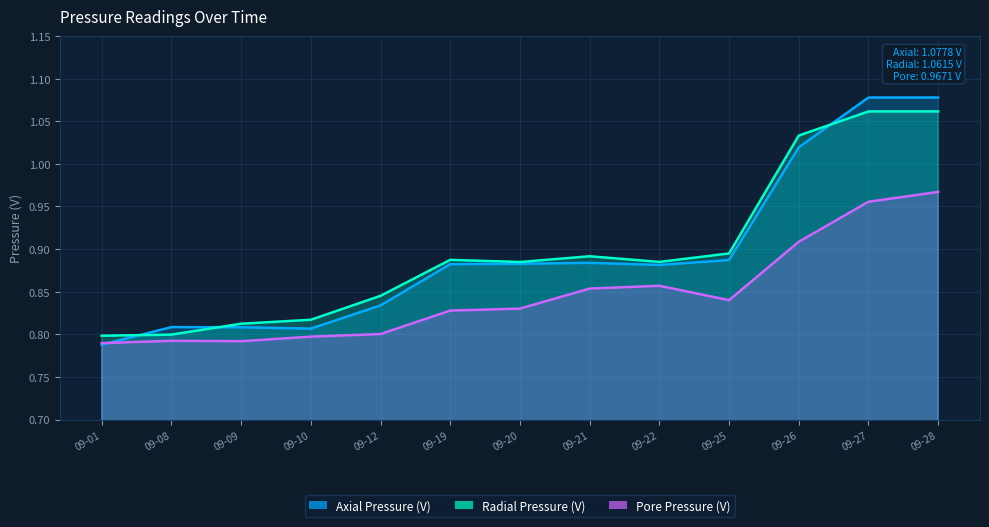

True or false: Pore Pressure (V) and Radial Pressure (V) cross at least once.

False